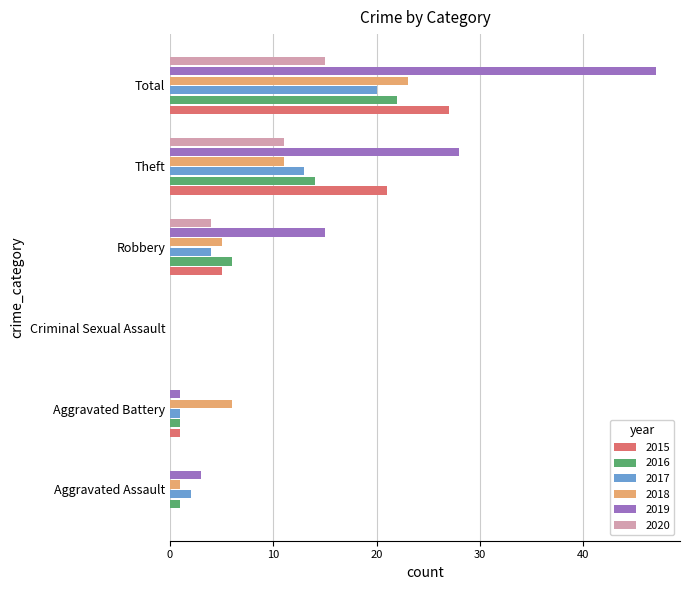

What is the sum of all 2015 values?

54